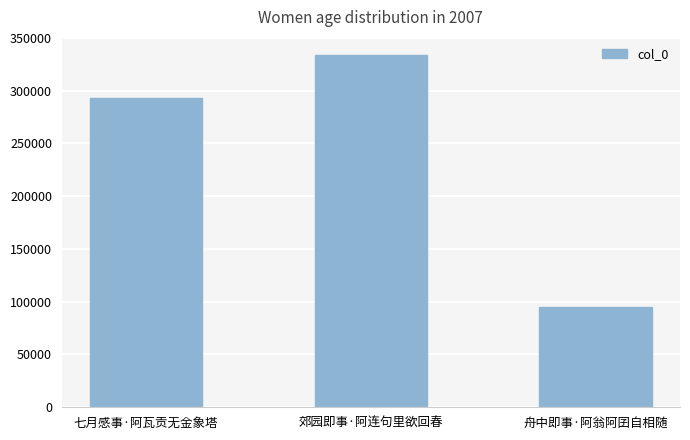

How many values are between 94979 and 334094?

3